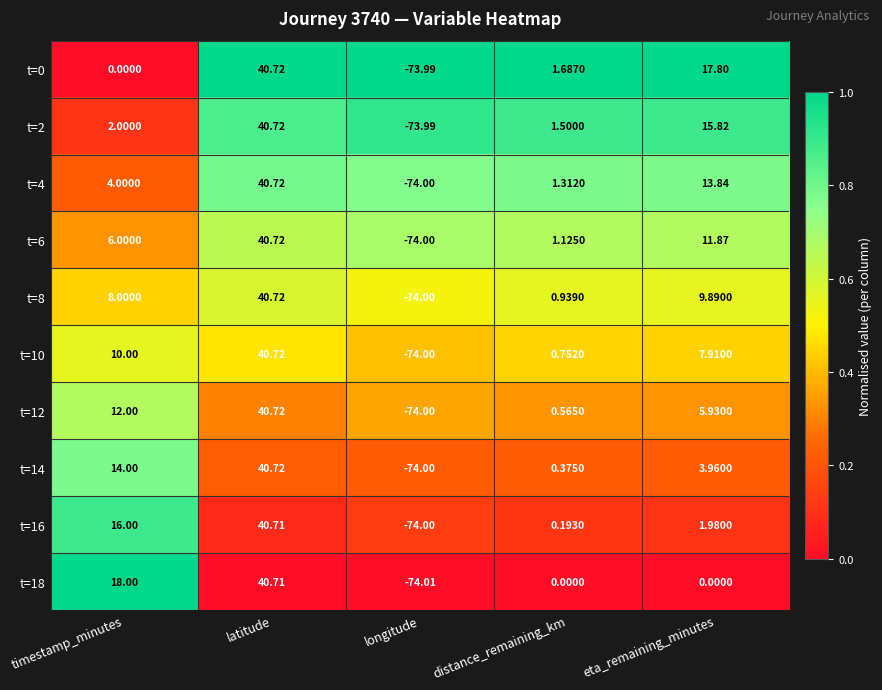

Which category has the highest value across all series?

latitude